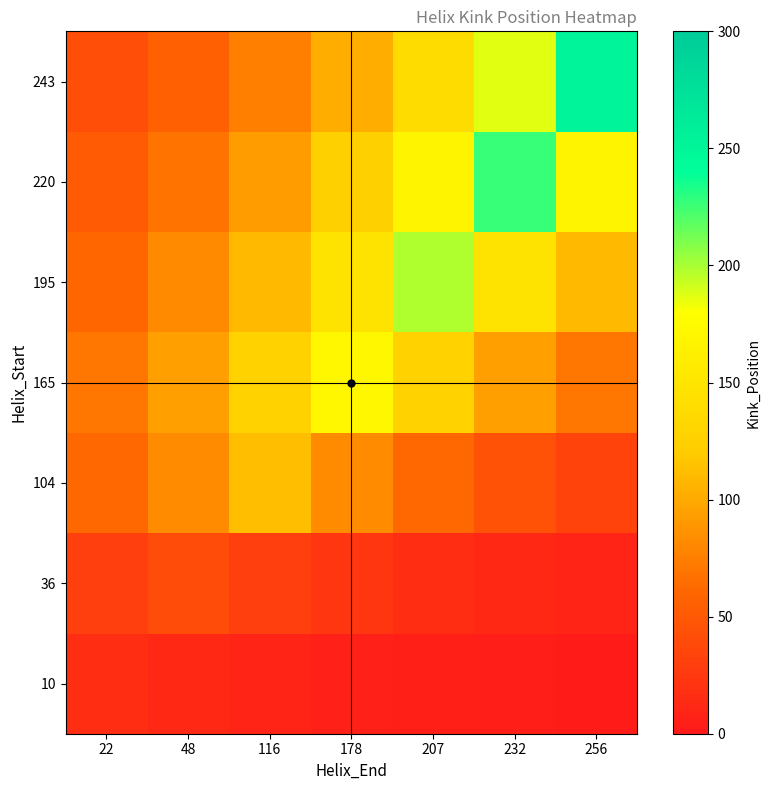

List the series in order of their peak value, highest first.

243, 220, 195, 165, 104, 36, 10